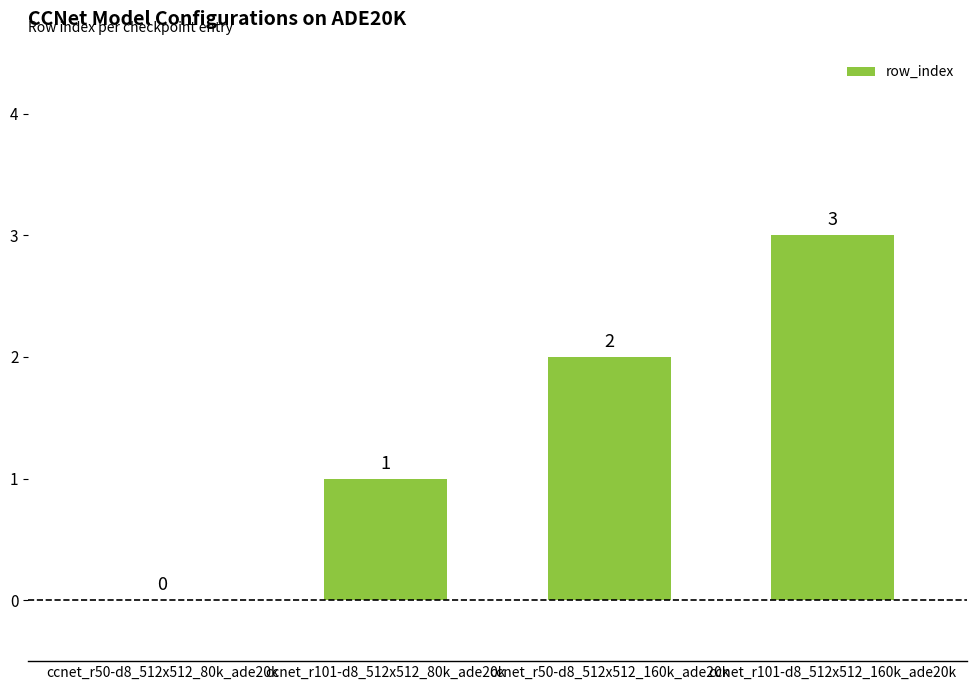

Are the bars horizontal?

No